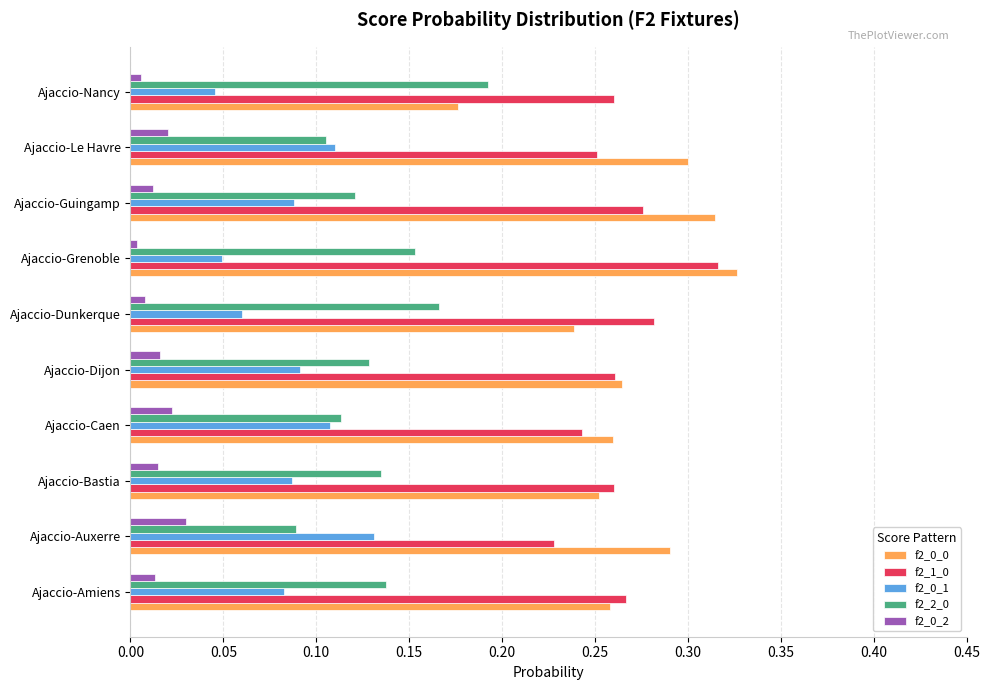

Which category has the highest value in the f2_1_0 series?

Ajaccio-Grenoble